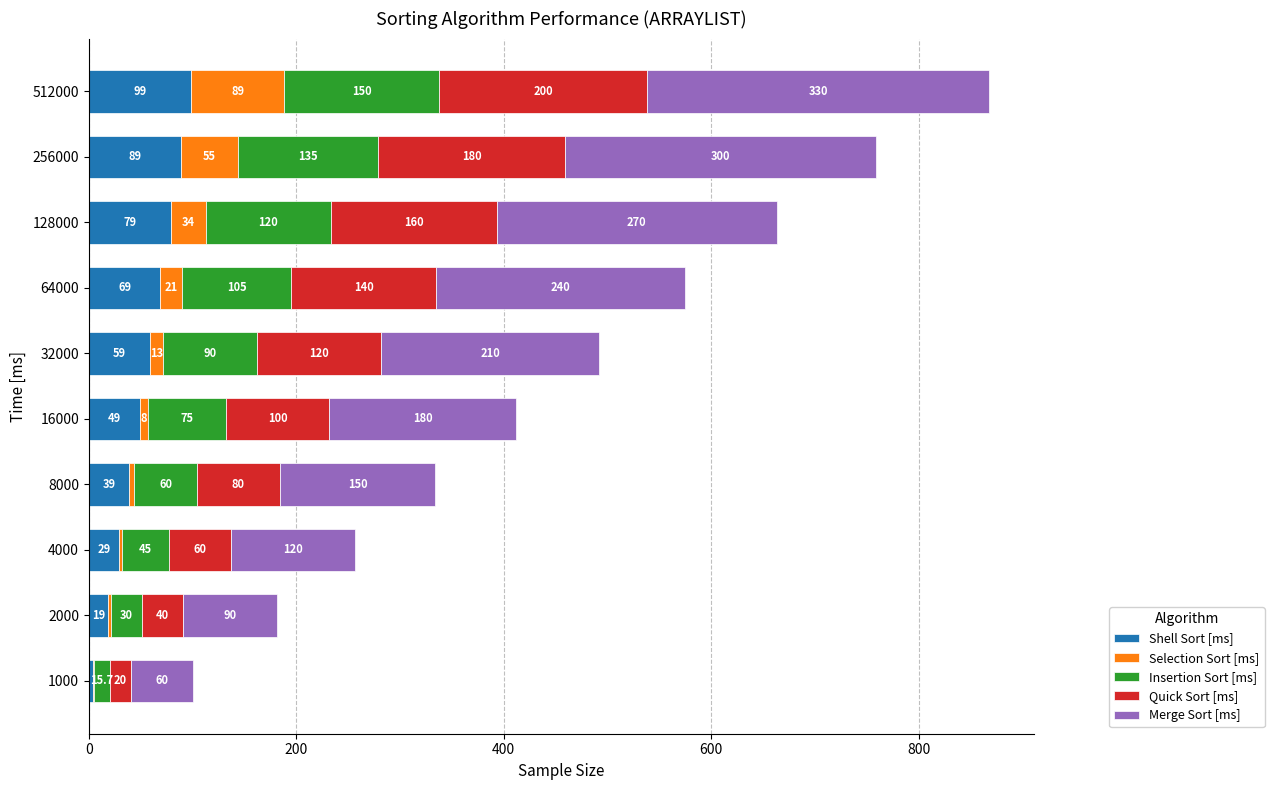

What is the highest value of the Shell Sort [ms] series?

99.0